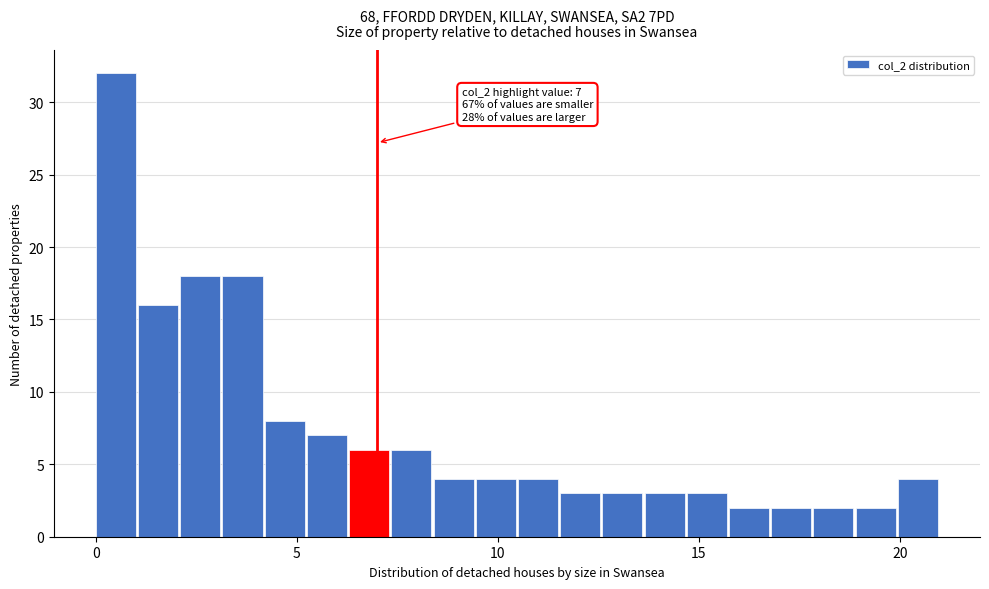

Around what value on the x-axis is the tallest bar? Give the approximate position of its centre, as read against the axis.

0.5